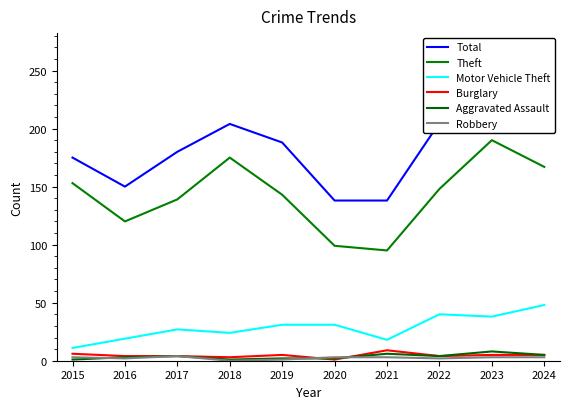

What are all the series names shown in the legend?

Total, Theft, Motor Vehicle Theft, Burglary, Aggravated Assault, Robbery